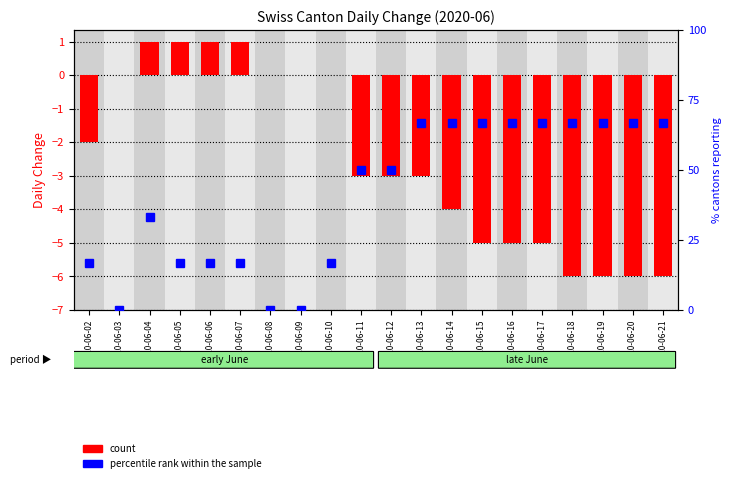

Count the number of data series in this chart.

2